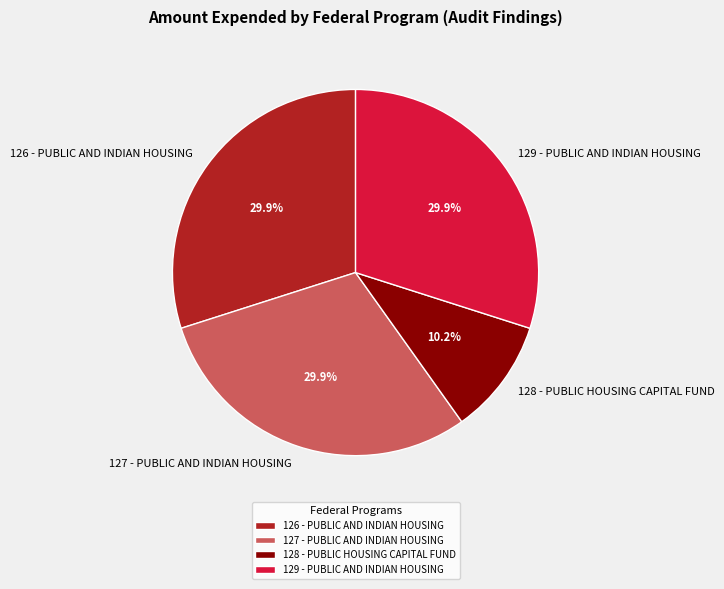

How much of the chart is everything except 129 - PUBLIC AND INDIAN HOUSING?

70.1%